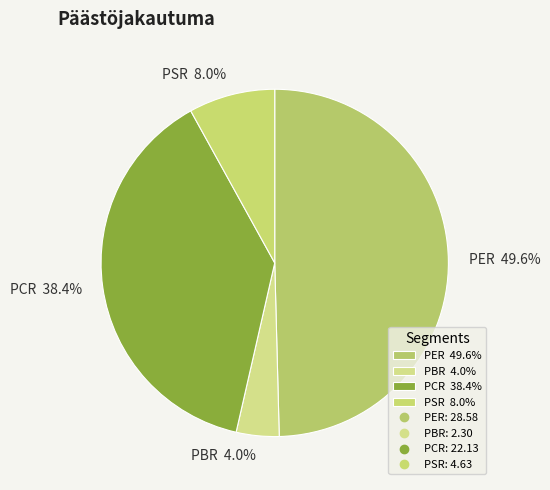

Which category has the biggest portion of the pie?

PER